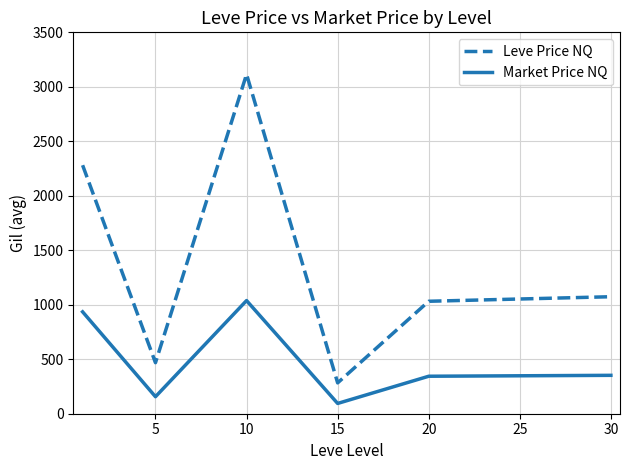

Which series has the largest range (max minus min)?

Leve Price NQ